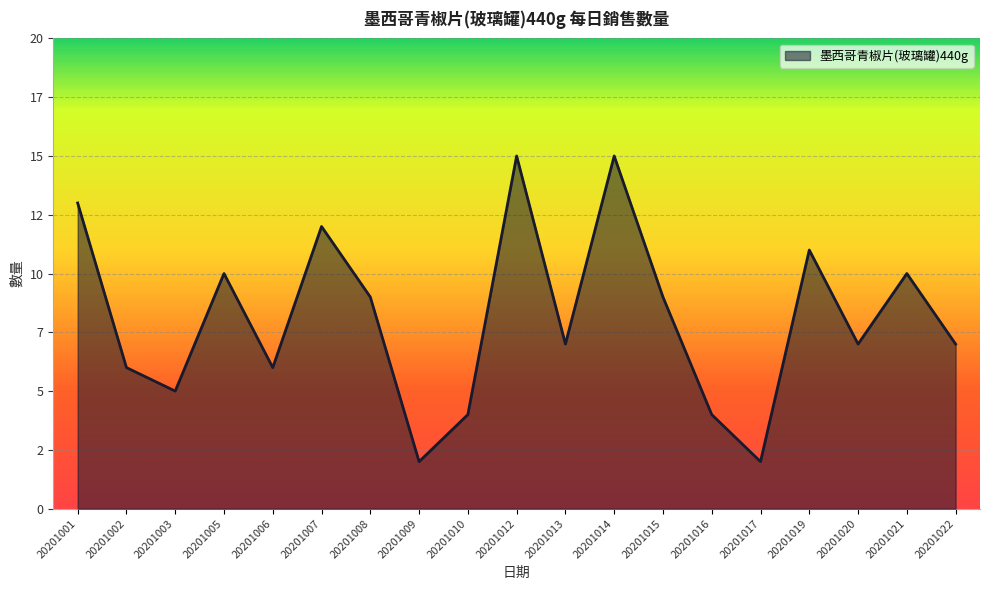

What is the difference between the values at 20201014 and 20201019?

4